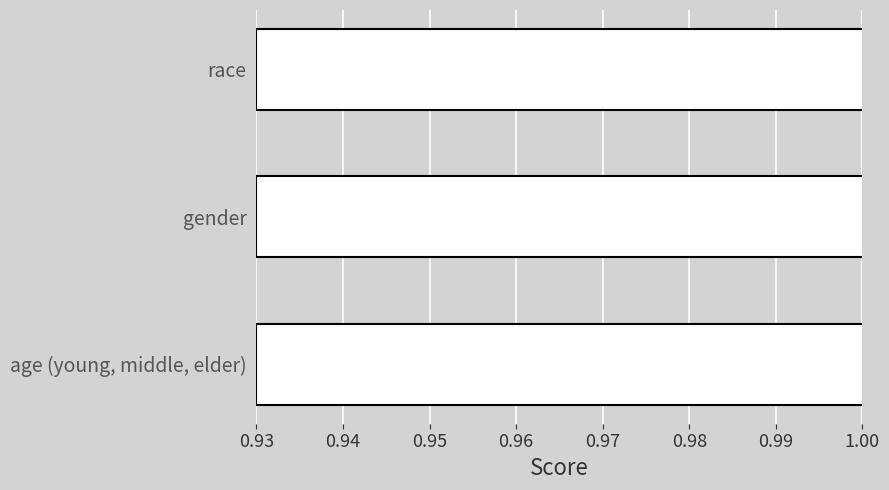

Read the value at age (young, middle, elder).

1.0